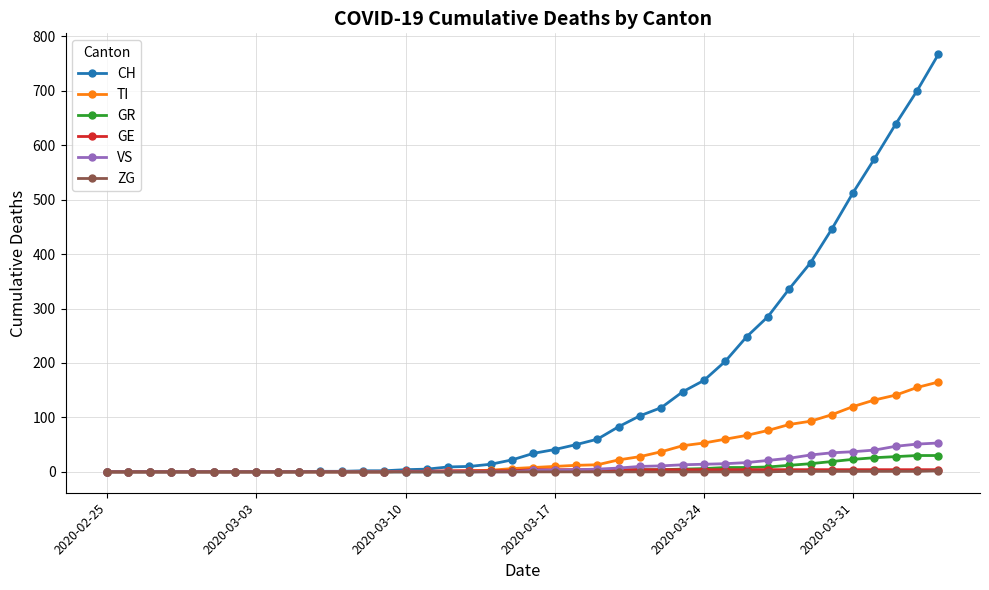

What is the sum of all GR values?

237